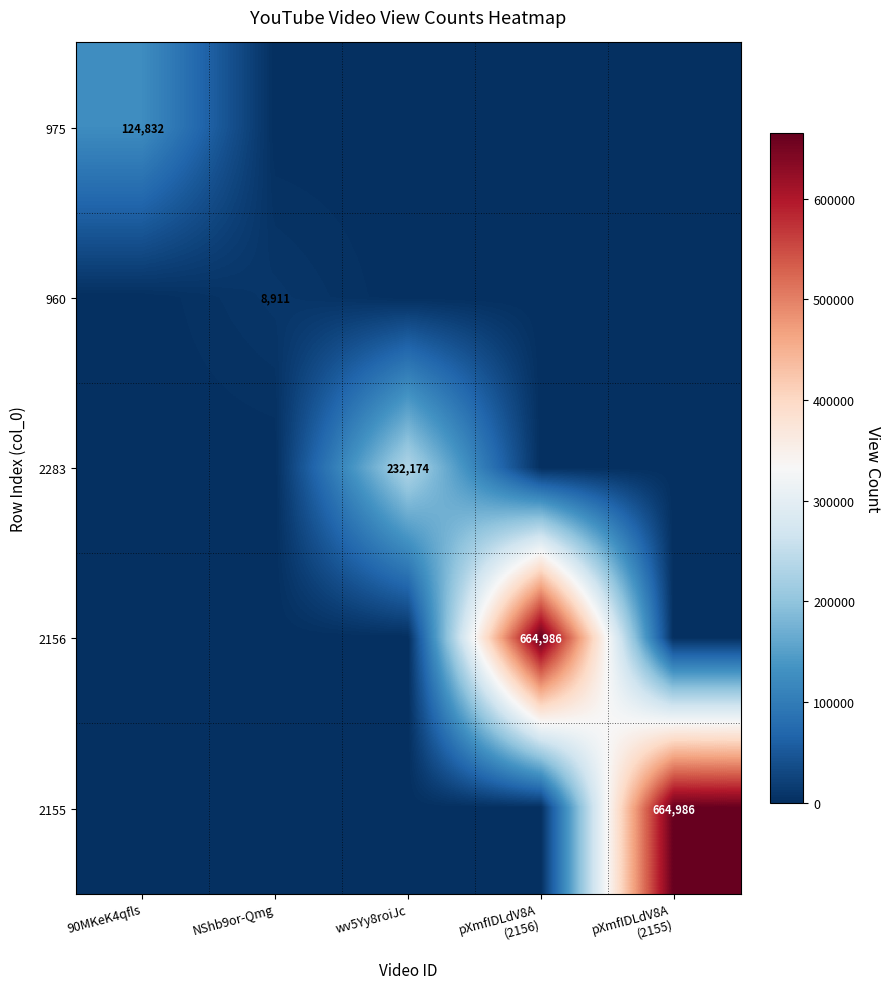

Is it true that 960 equals 8911 at NShb9or-Qmg?

True